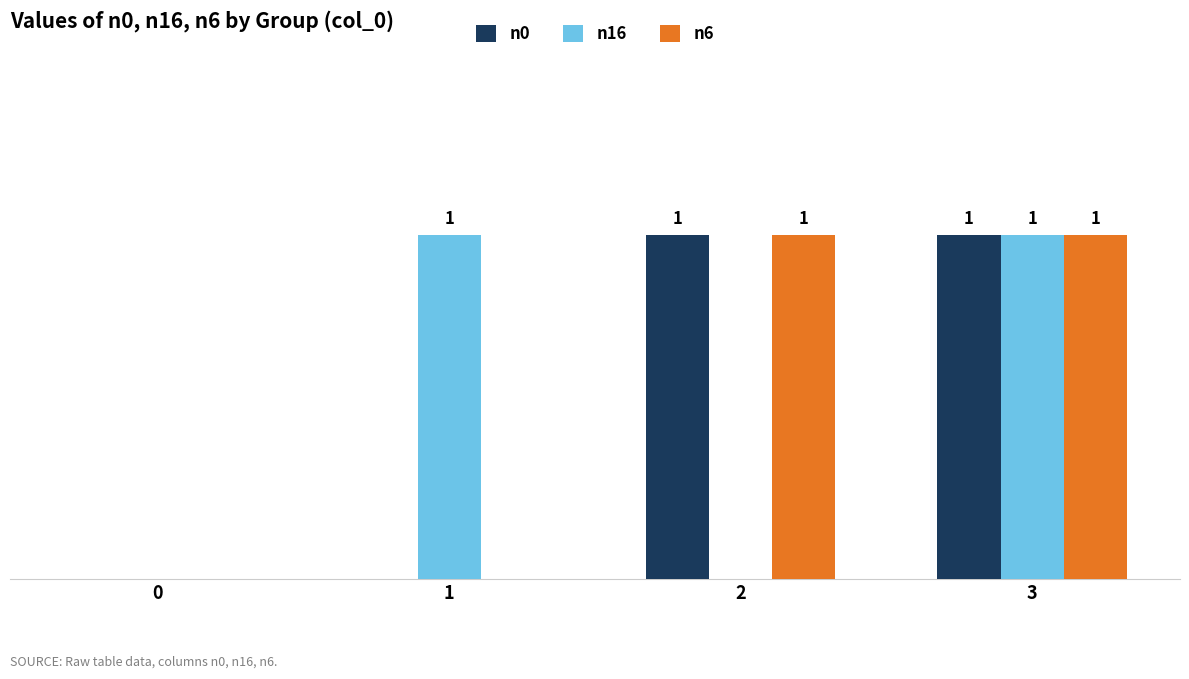

Does the chart contain stacked bars?

No